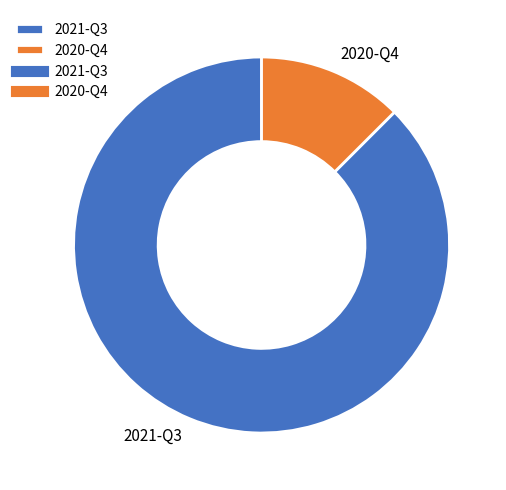

How many segments does this pie chart have?

2